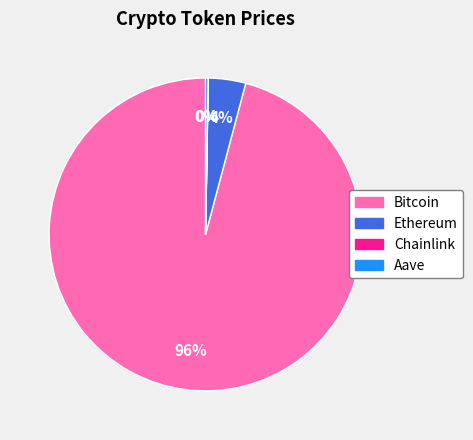

Which slice represents more than half of the pie?

Bitcoin